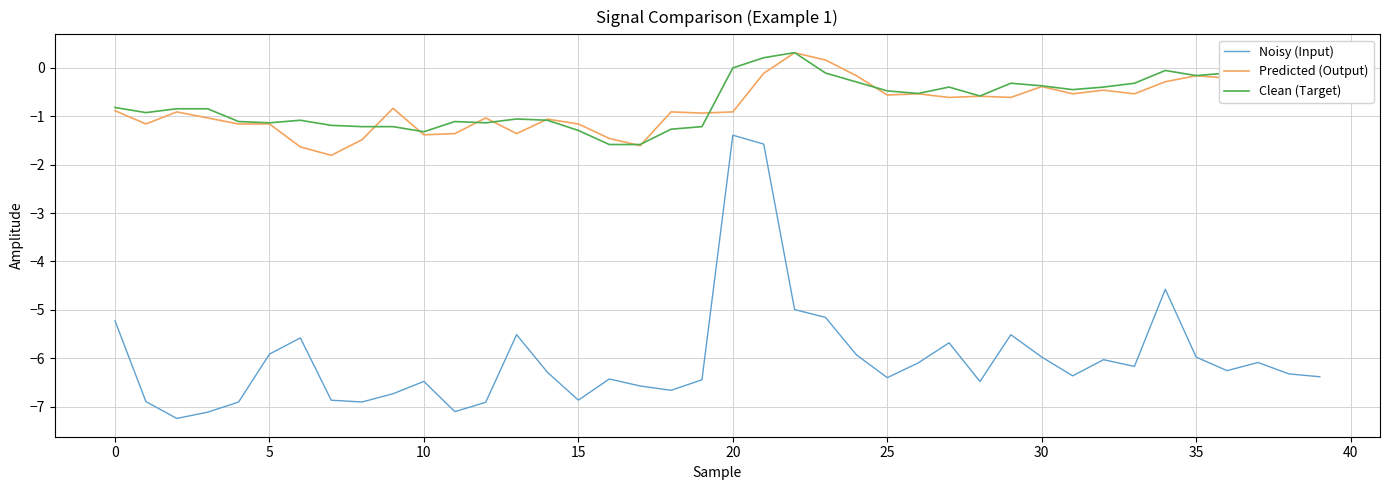

Which series has the largest range (max minus min)?

Noisy (Input)